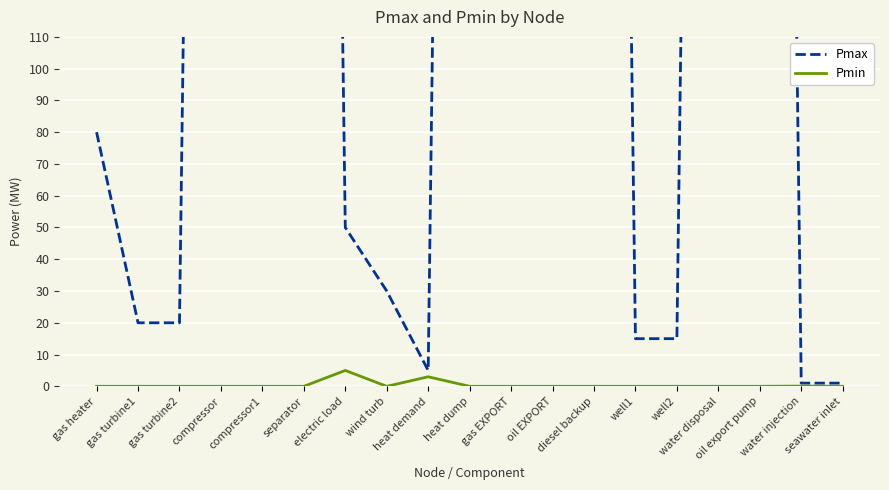

What is the average value of the Pmax series?

486.2